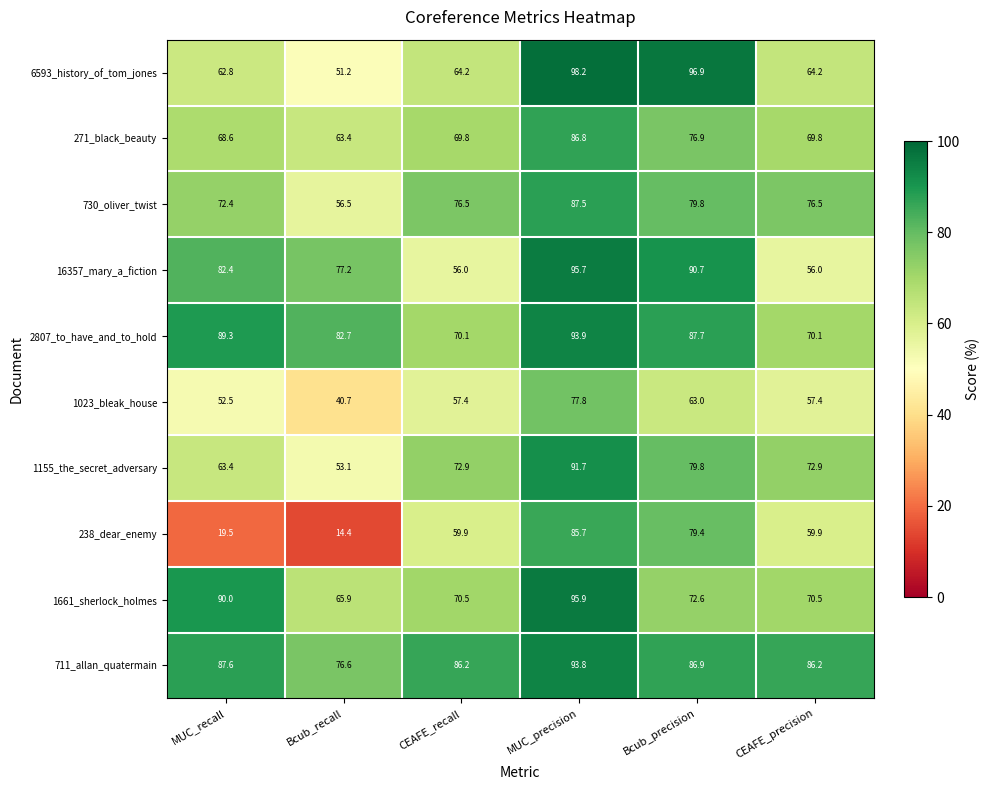

What is the total value across all series at Bcub_precision?

813.7